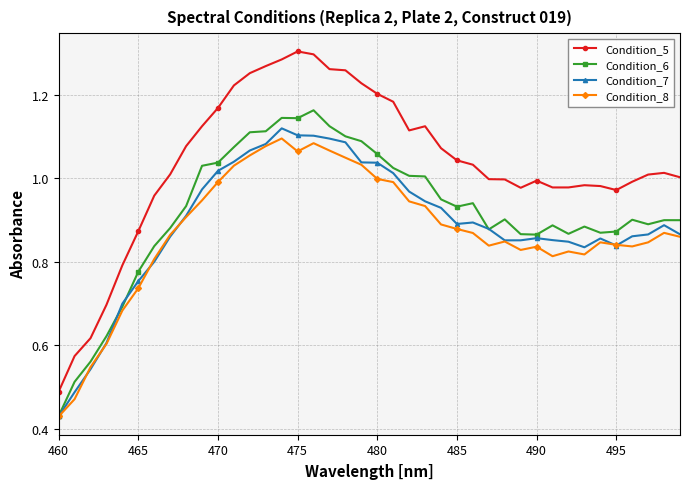

True or false: Condition_5 and Condition_6 intersect in this chart.

False